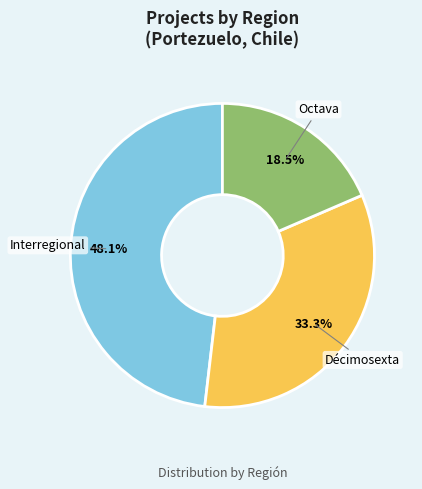

Is Décimosexta the majority of the pie?

No